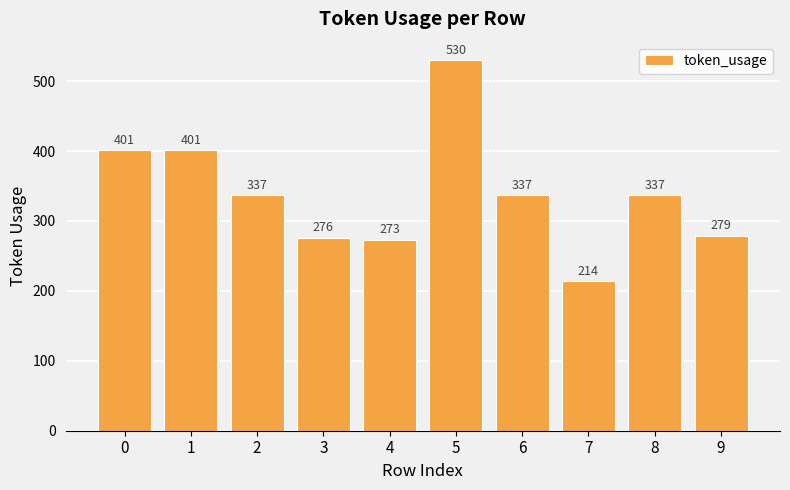

How many distinct data groups are displayed?

1